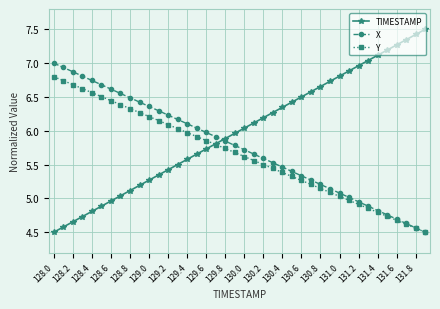

Which series has the widest spread of values?

TIMESTAMP